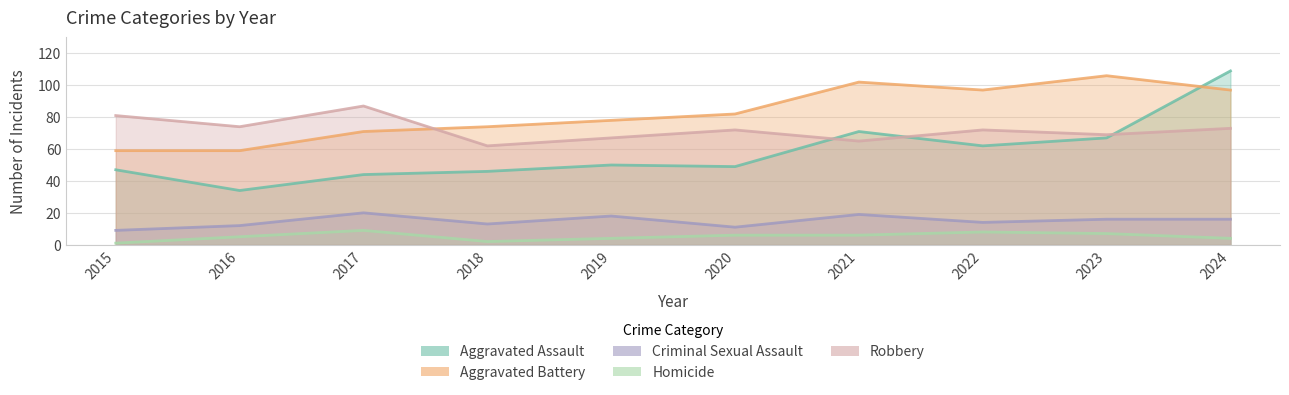

Reading right to left, transcribe all the data shown in this chart.

Aggravated Assault: 2024=109	2023=67	2022=62	2021=71	2020=49	2019=50	2018=46	2017=44	2016=34	2015=47
Aggravated Battery: 2024=97	2023=106	2022=97	2021=102	2020=82	2019=78	2018=74	2017=71	2016=59	2015=59
Criminal Sexual Assault: 2024=16	2023=16	2022=14	2021=19	2020=11	2019=18	2018=13	2017=20	2016=12	2015=9
Homicide: 2024=4	2023=7	2022=8	2021=6	2020=6	2019=4	2018=2	2017=9	2016=5	2015=1
Robbery: 2024=73	2023=69	2022=72	2021=65	2020=72	2019=67	2018=62	2017=87	2016=74	2015=81